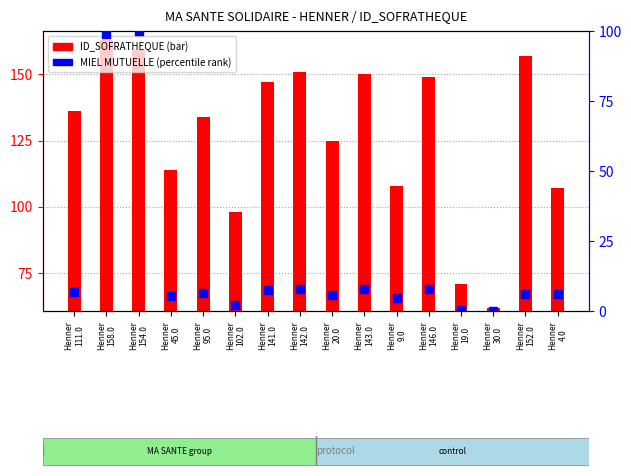

Is the value of MIEL MUTUELLE (percentile) at Henner
158.0 greater than the value of ID_SOFRATHEQUE at Henner
20.0?

No